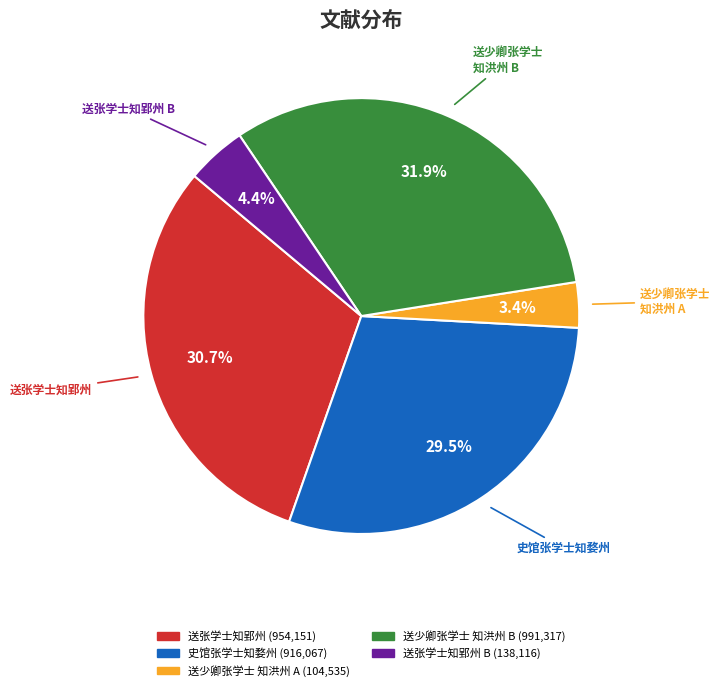

How many segments does this pie chart have?

5